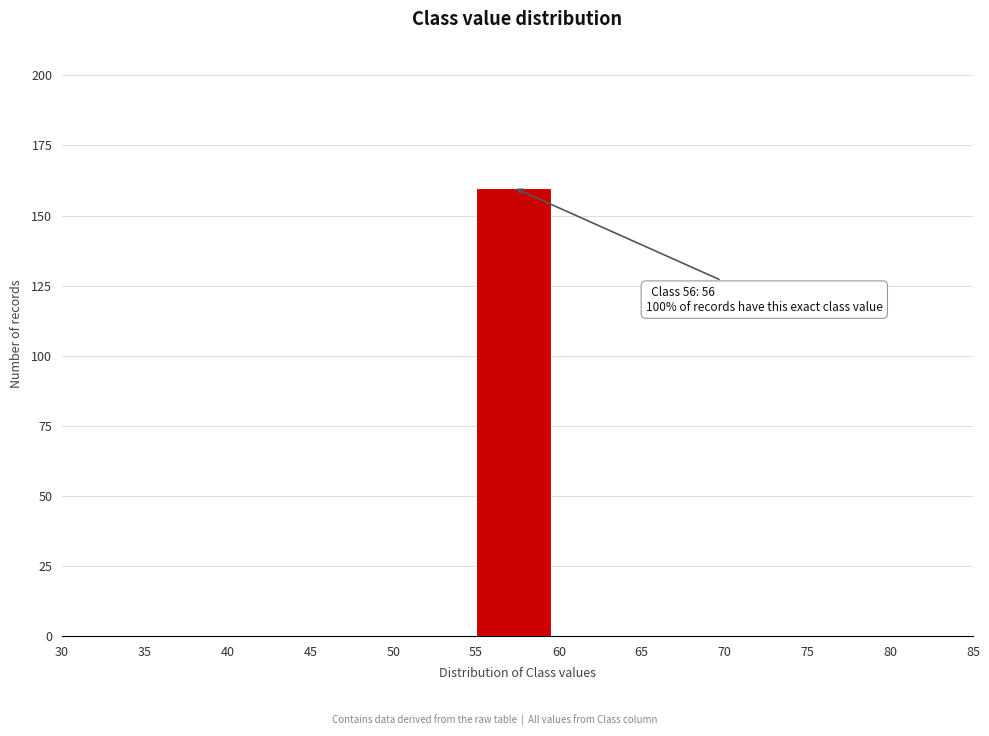

Over which range of the x-axis is the bar tallest?

55 to 60